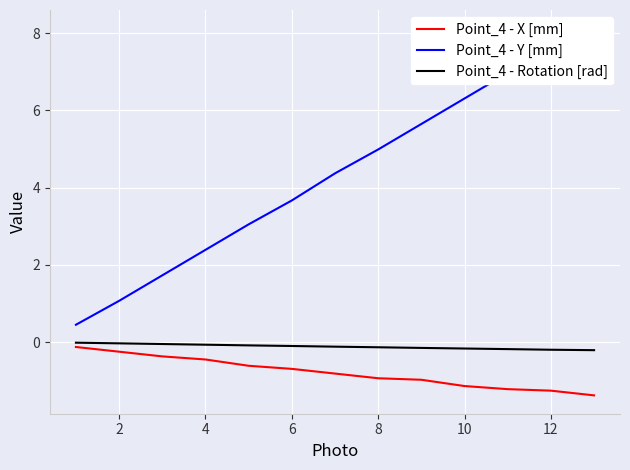

True or false: Point_4 - X [mm] and Point_4 - Rotation [rad] intersect in this chart.

False